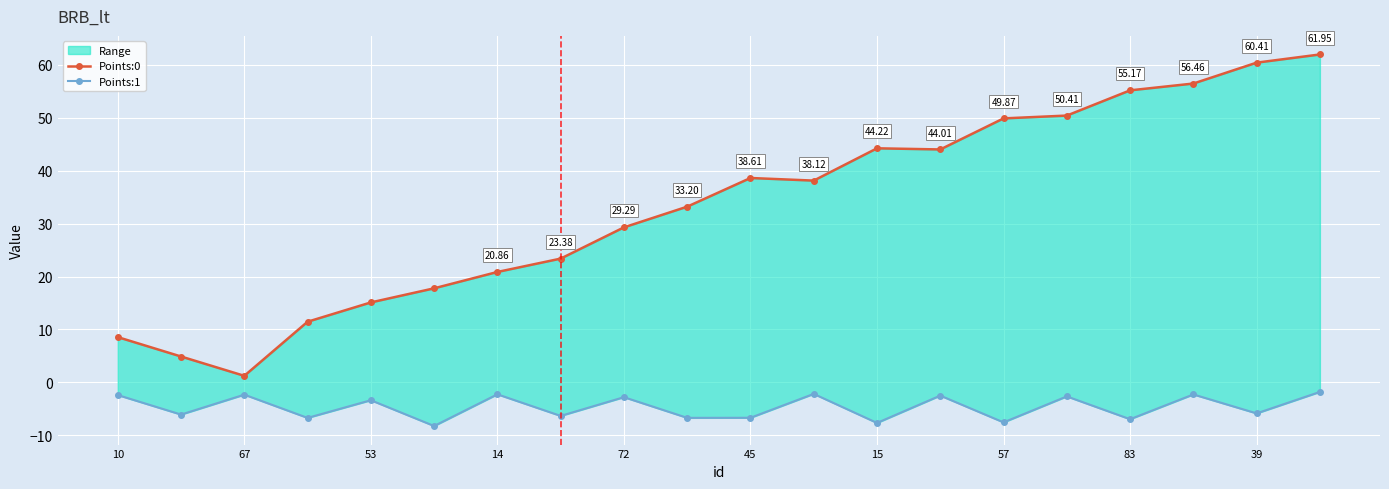

What is the average value of the Points:1 series?

-4.7